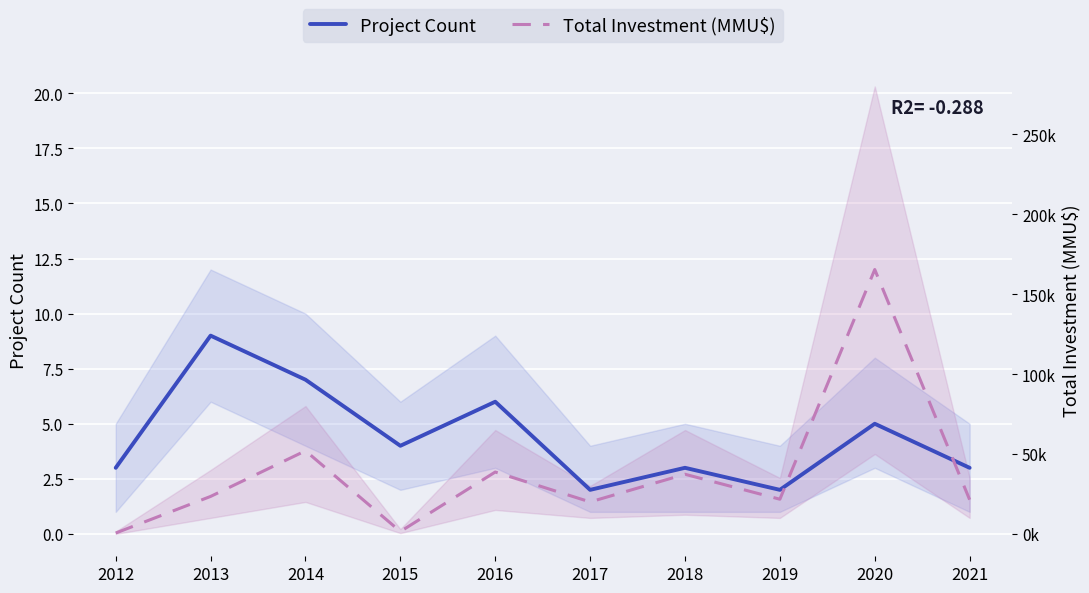

How many intersections are there between Total Investment (MMU$) and Project Count?

2